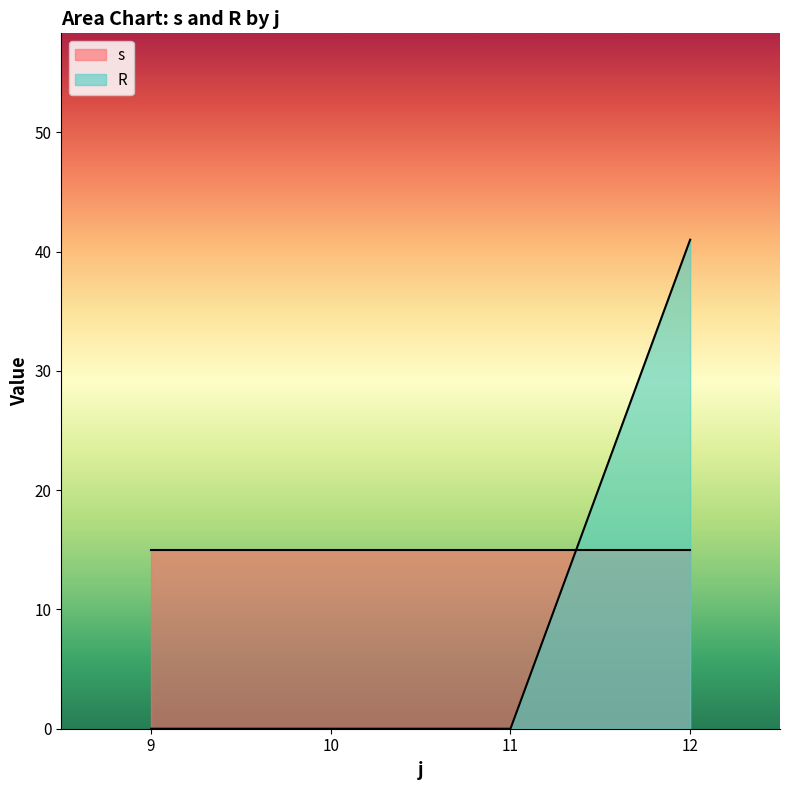

True or false: R has more than 1 interior local peaks.

False